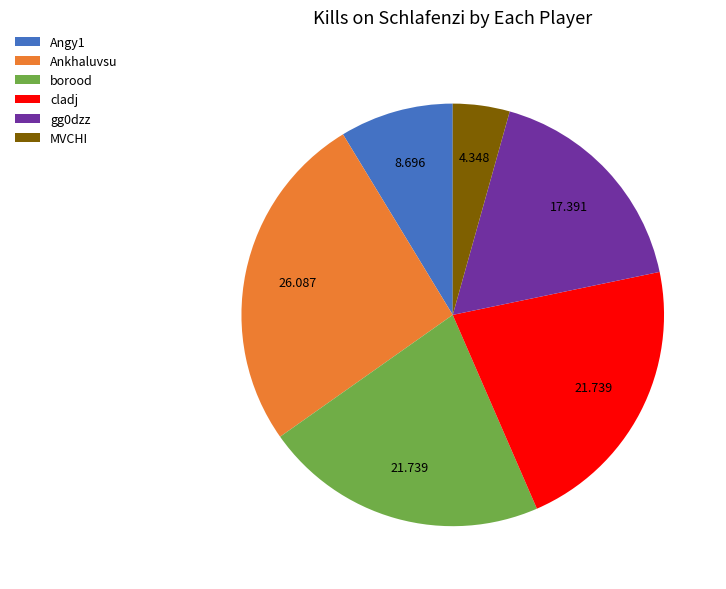

How many segments does this pie chart have?

6